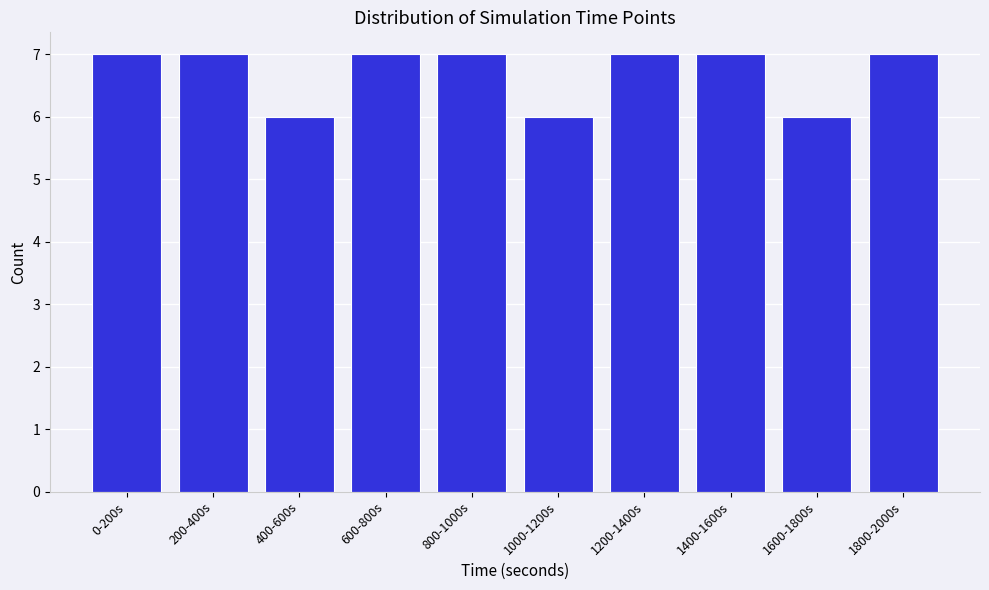

Reading right to left, transcribe all the data shown in this chart.

1800-2000s=7	1600-1800s=6	1400-1600s=7	1200-1400s=7	1000-1200s=6	800-1000s=7	600-800s=7	400-600s=6	200-400s=7	0-200s=7